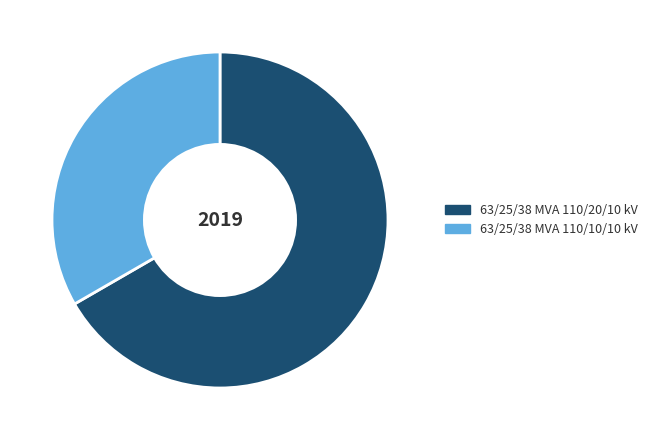

Which slice represents more than half of the pie?

63/25/38 MVA 110/20/10 kV